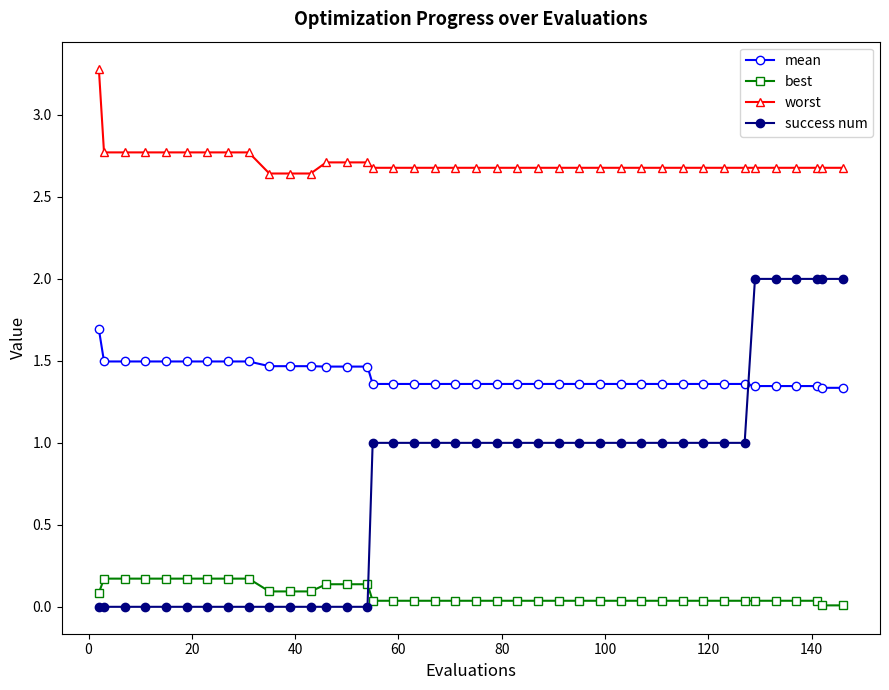

True or false: mean and best intersect in this chart.

False